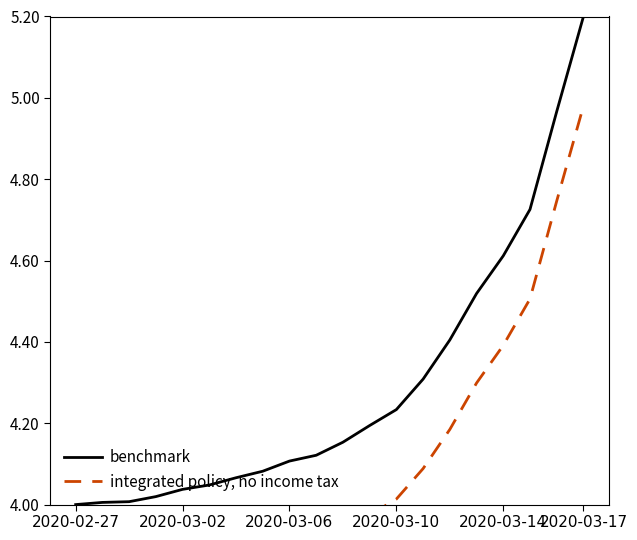

Is this an area chart (filled region under the line)?

No